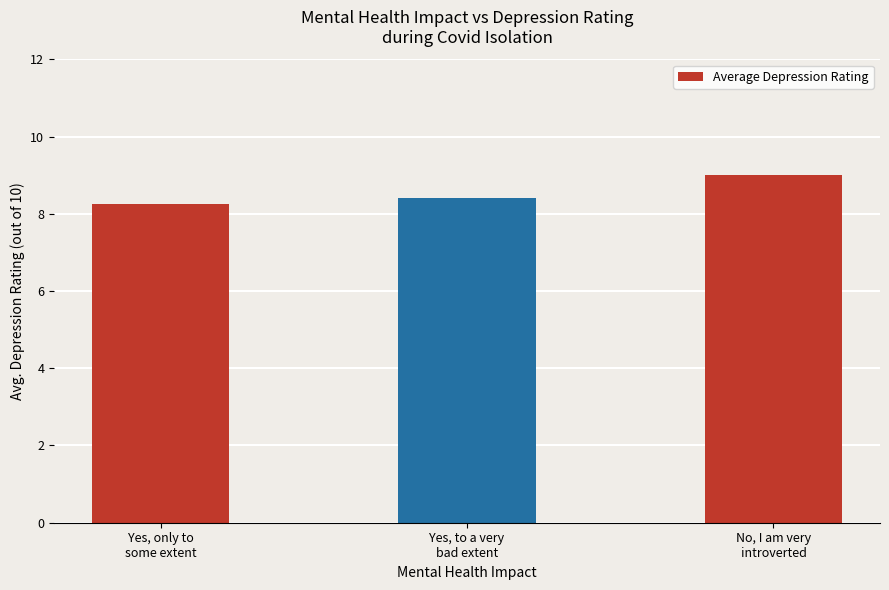

What is the difference between the maximum and second lowest values?

0.6